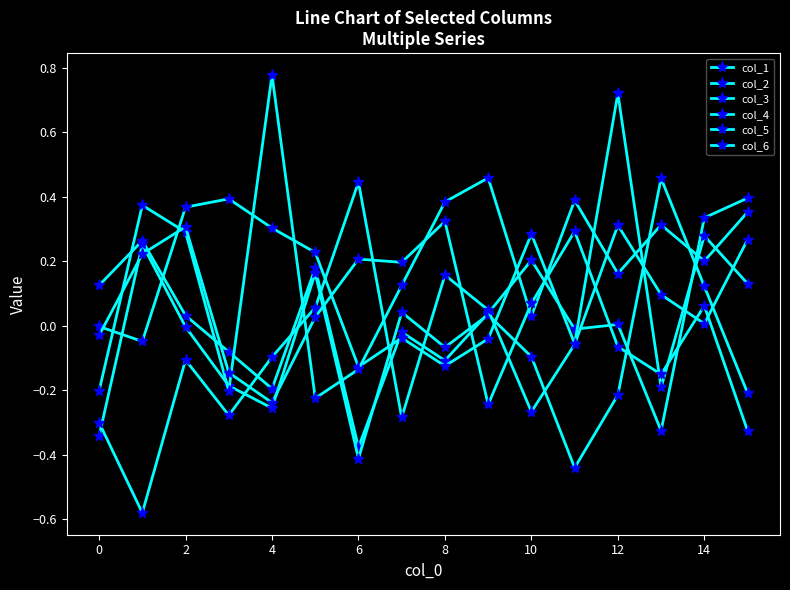

Is this an area chart (filled region under the line)?

No